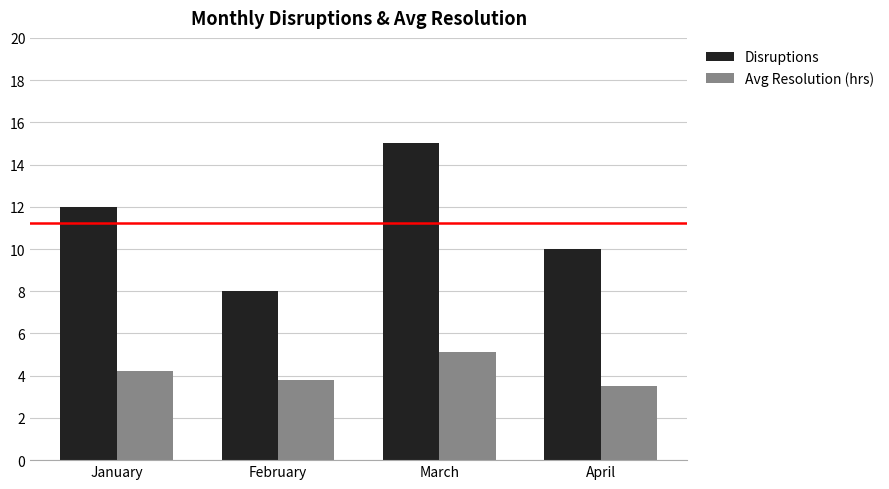

Between January and March, which series saw the biggest shift?

Disruptions